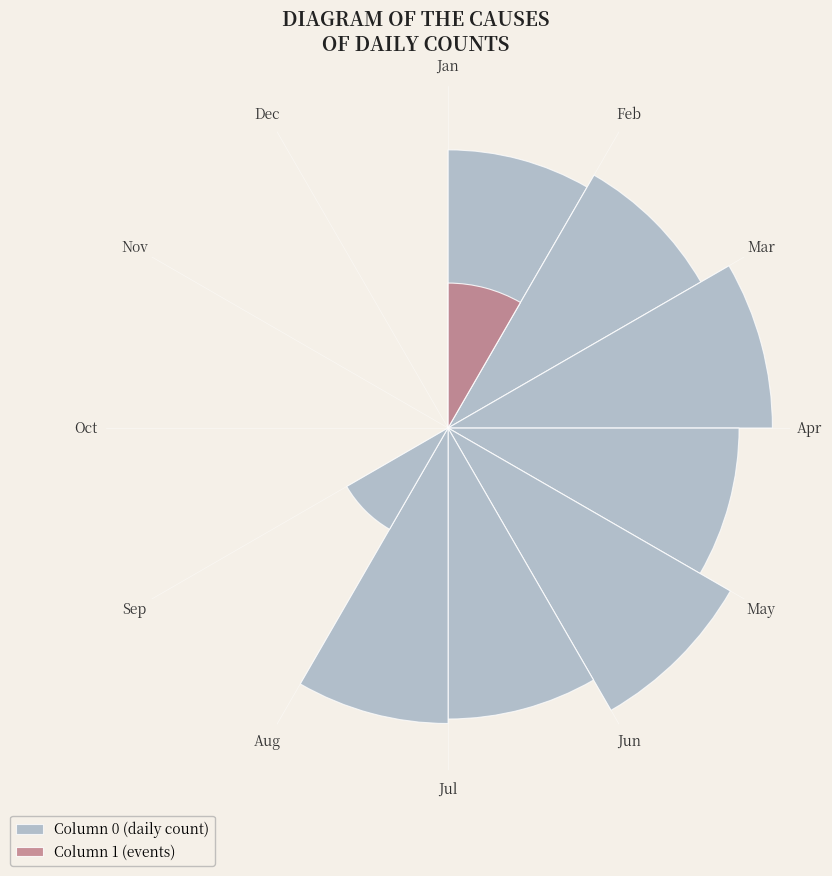

Is there a majority slice in this chart?

No